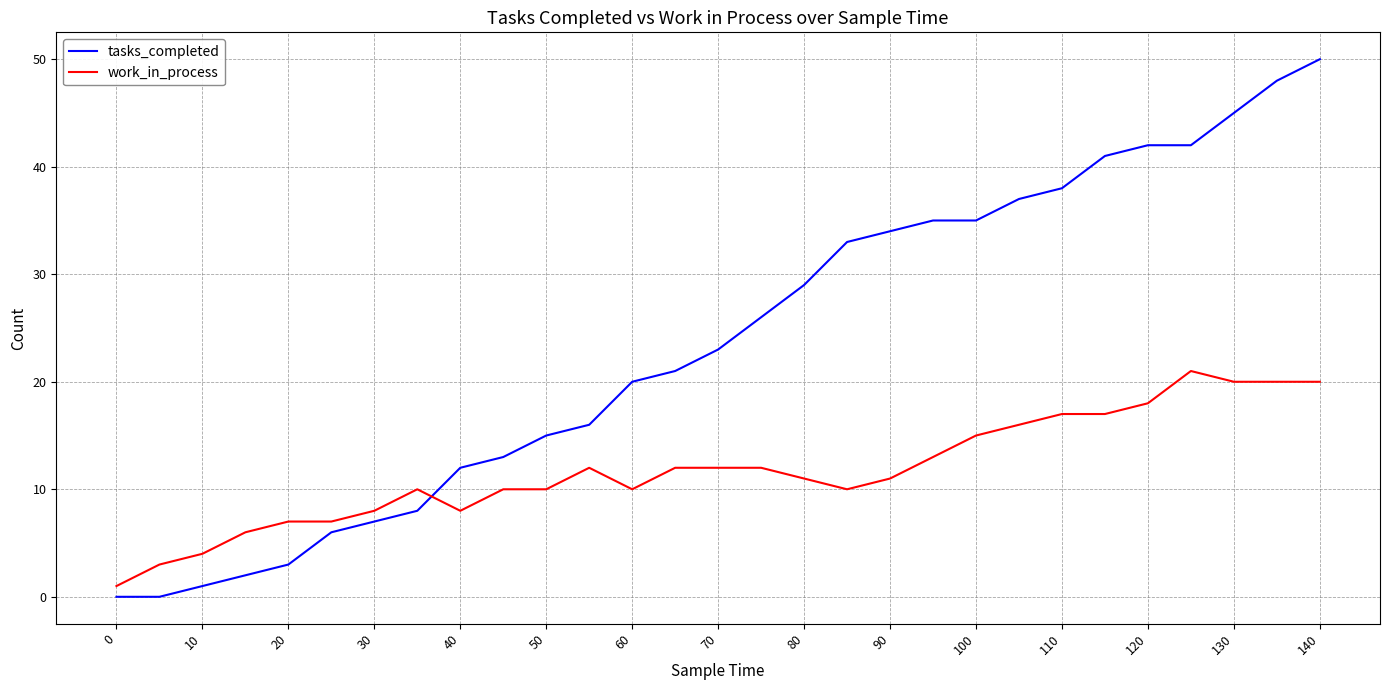

How many series are shown in this chart?

2